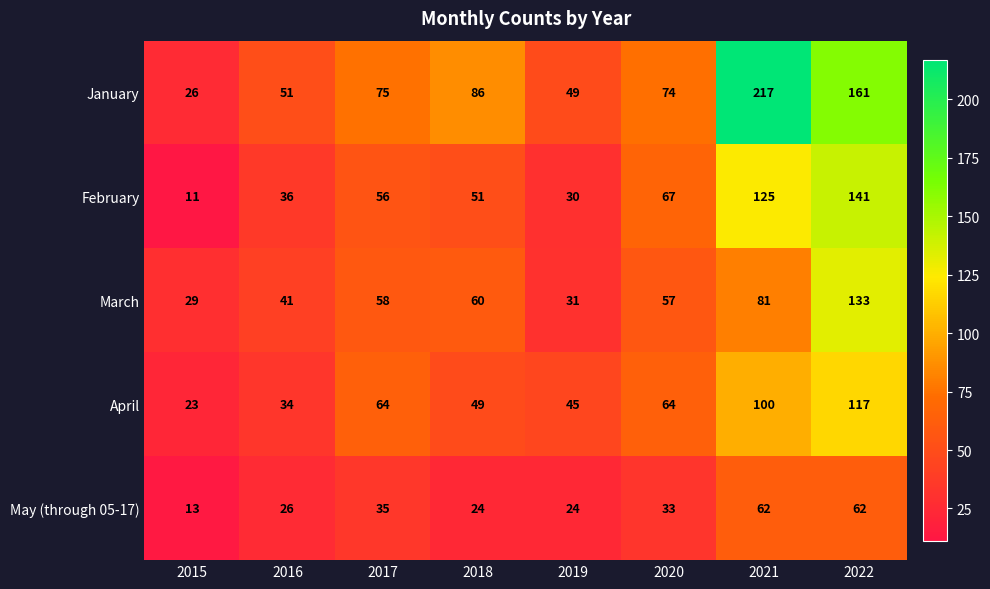

Count the number of data series in this chart.

5